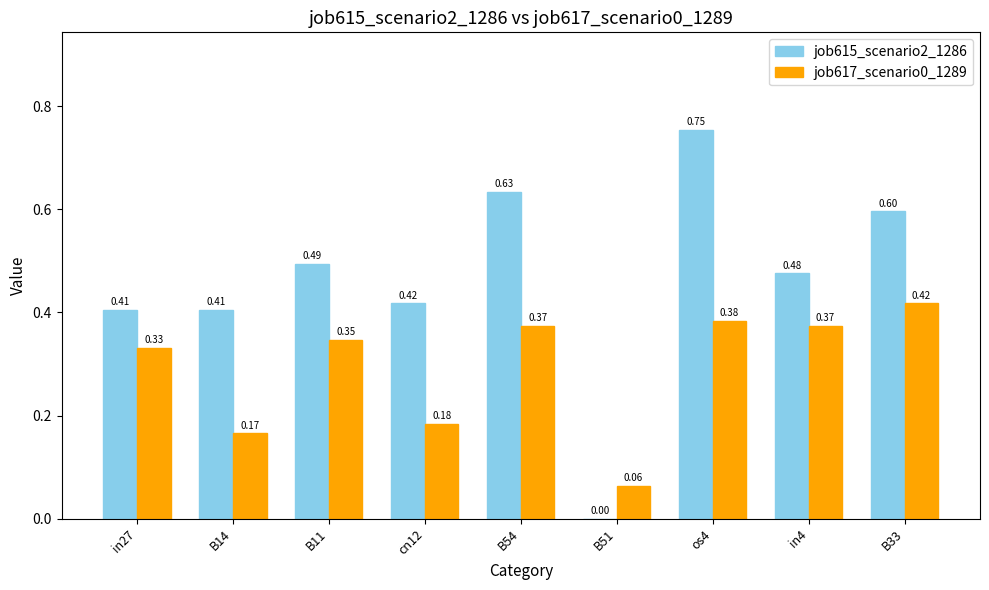

What is the sum of all job615_scenario2_1286 values?

4.2